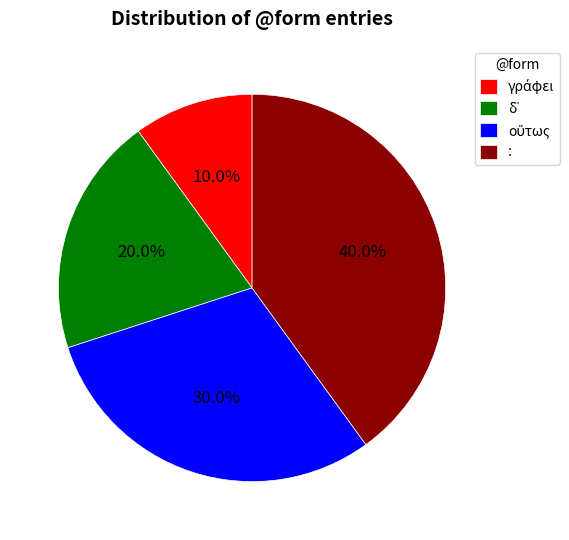

Which slice is the largest?

: